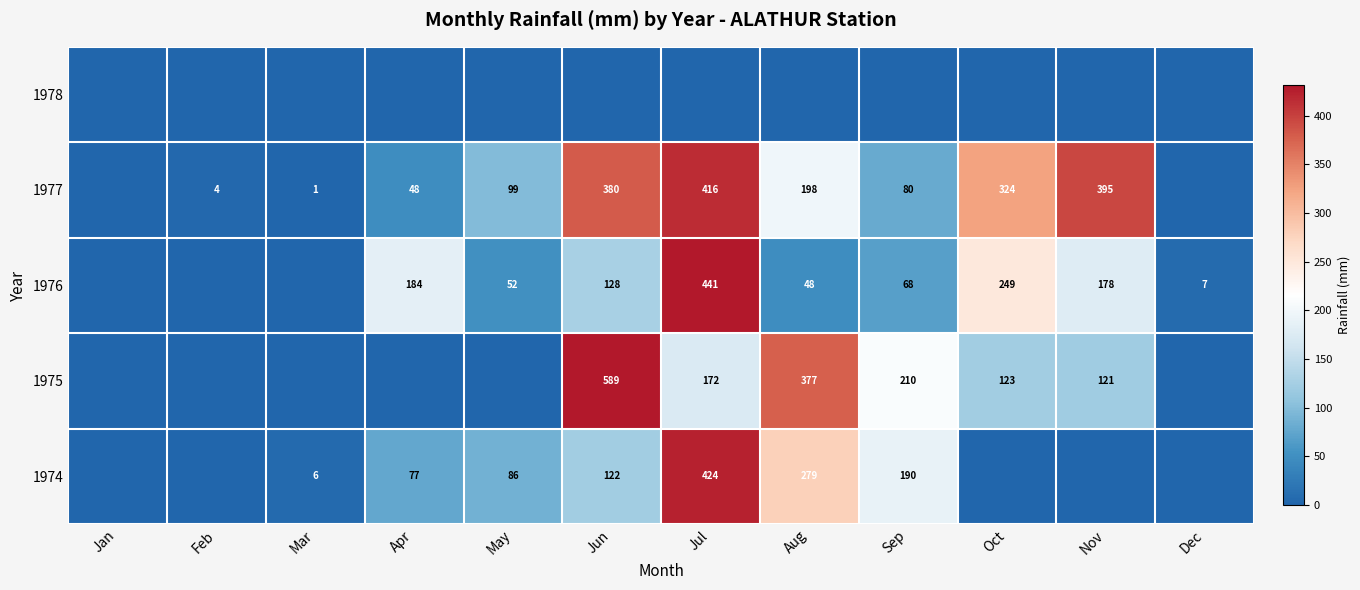

Is it true that 1975 equals 164 at Oct?

False